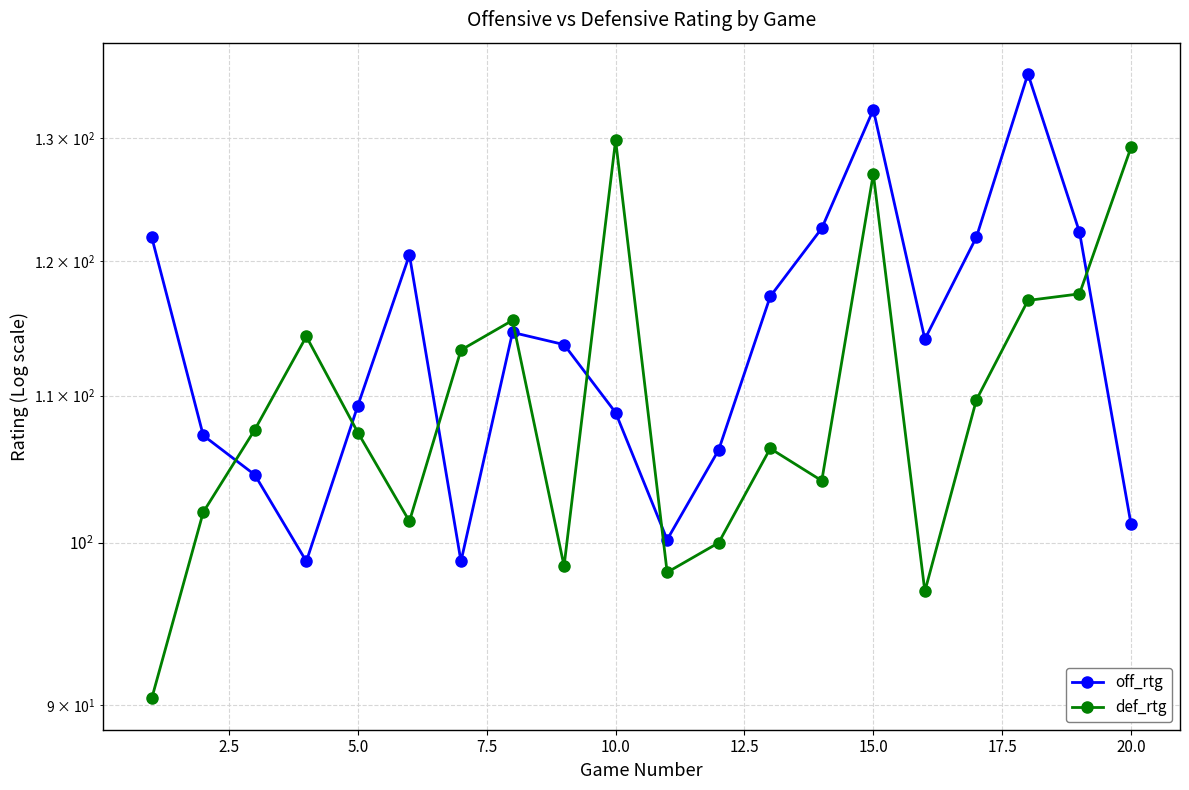

In def_rtg, how many points are lower than both neighbors (excluding endpoints)?

5